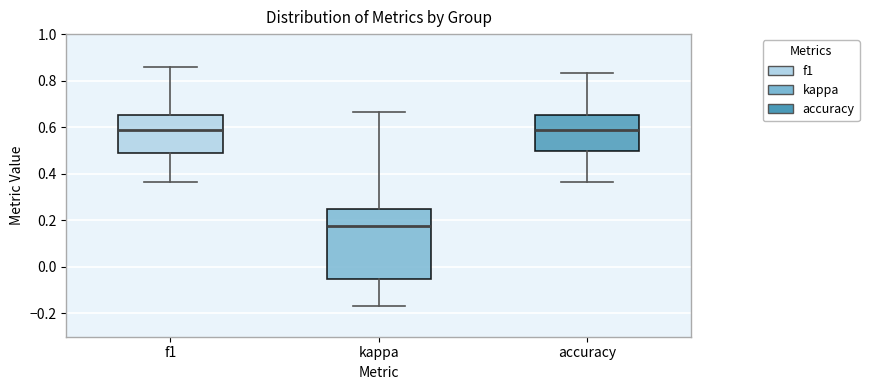

Which box is the tallest, from its lower edge to its upper edge?

kappa